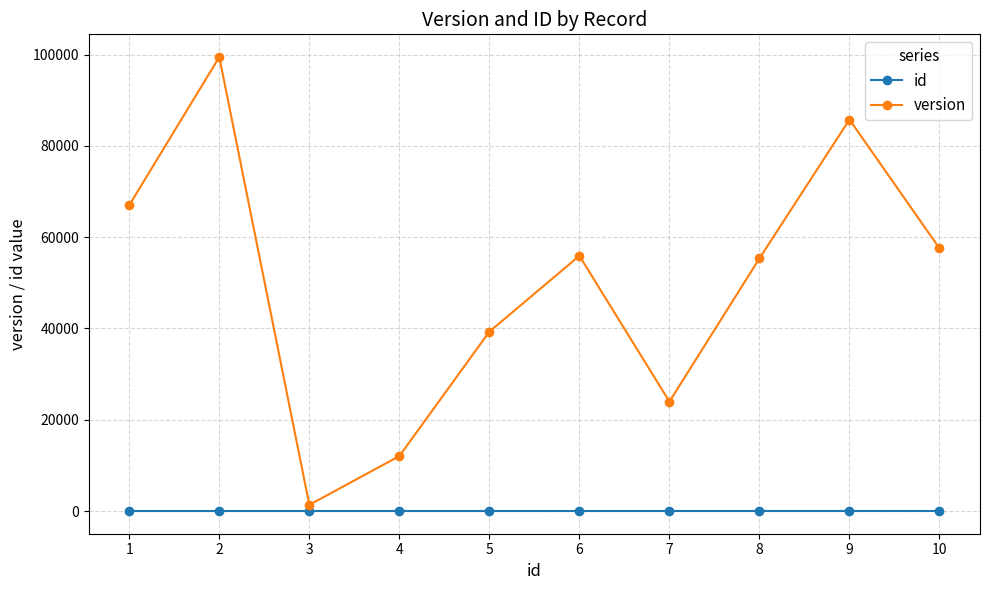

At how many categories does at least one series exceed 9702?

9